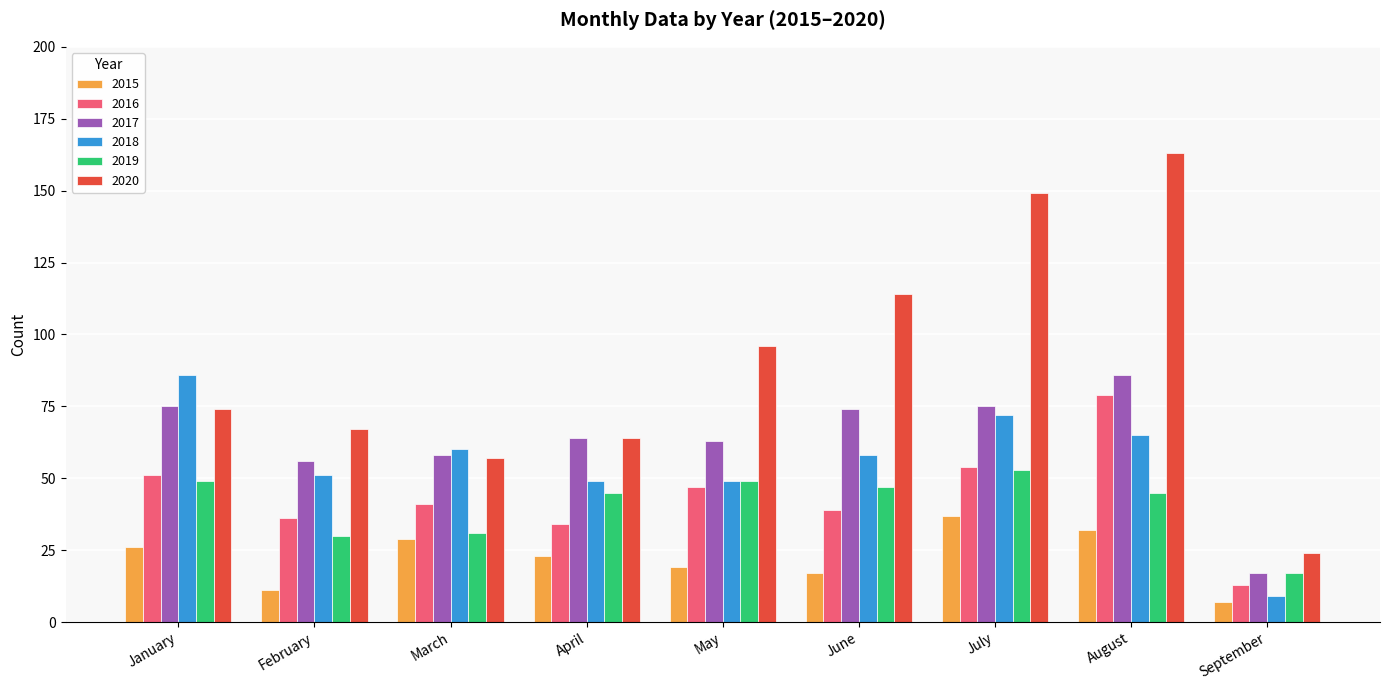

Is it true that 2015 equals 58 at July?

False